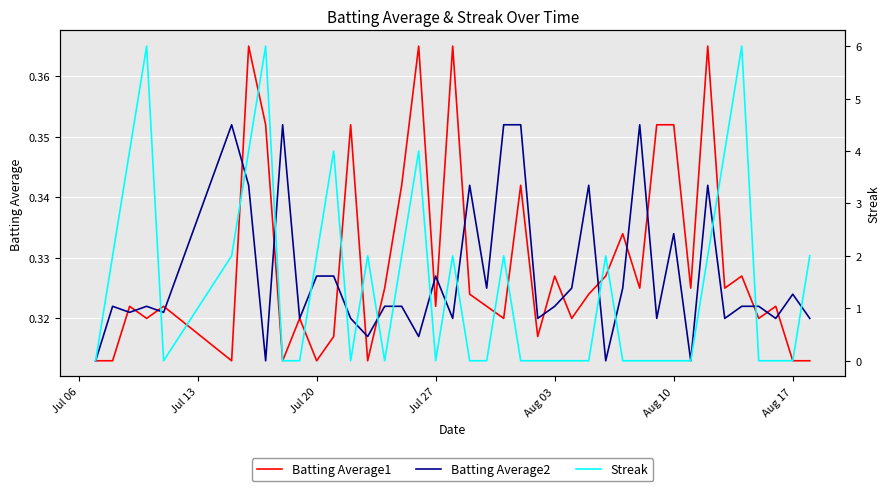

How many interior local peaks does the Batting Average1 series have?

13